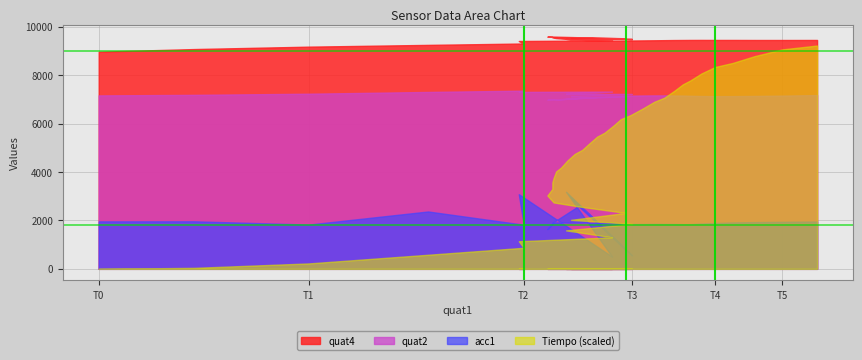

What is the approximate value of quat2 at 11?

7050.0